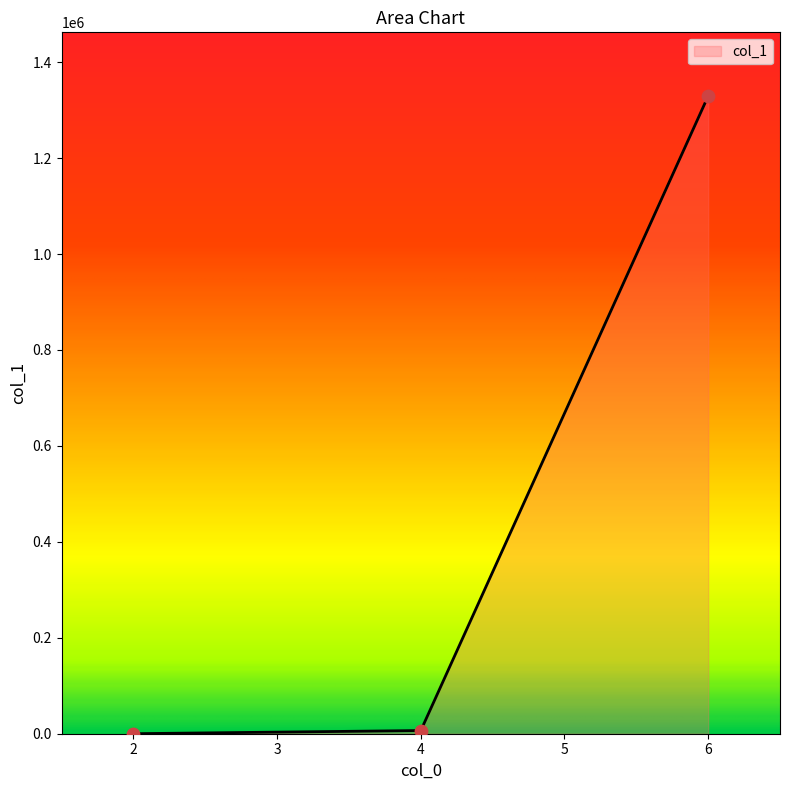

What is the ratio of the value at 6 to the value at 2?

40278.2